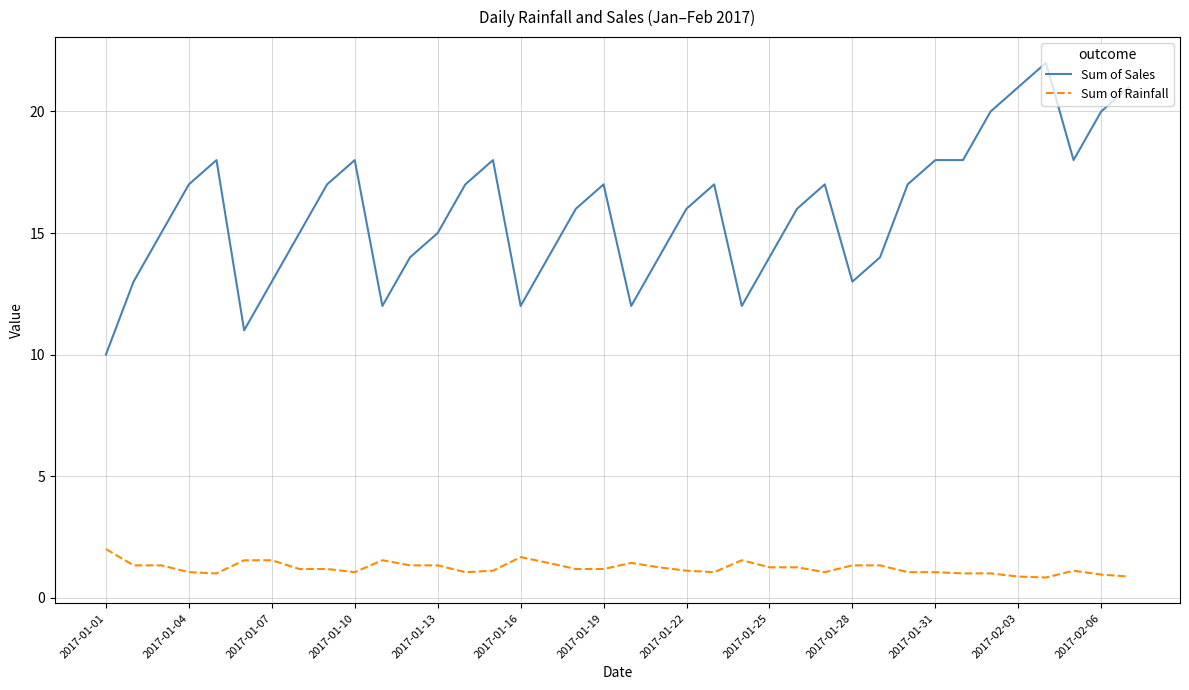

Which series has the largest range (max minus min)?

Sum of Sales